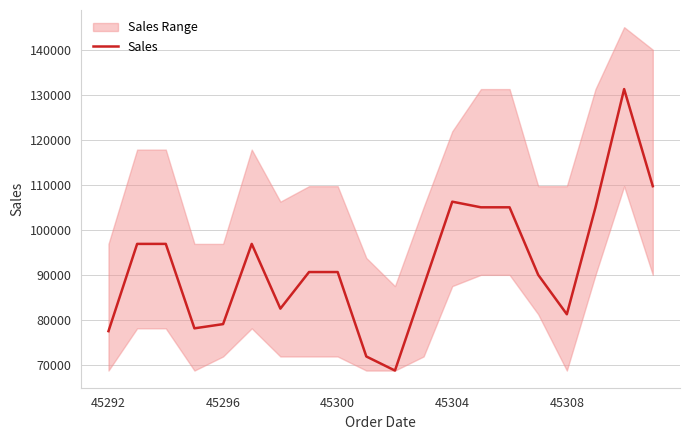

What is the sum of the values at 19 and 45308?

188750.0